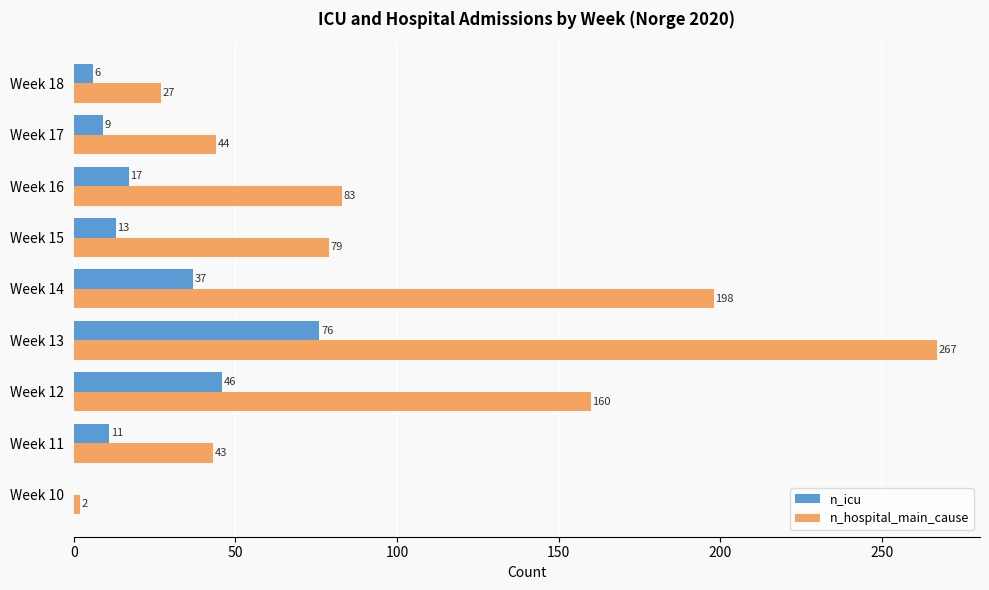

Between Week 14 and Week 17, which series saw the biggest shift?

n_hospital_main_cause